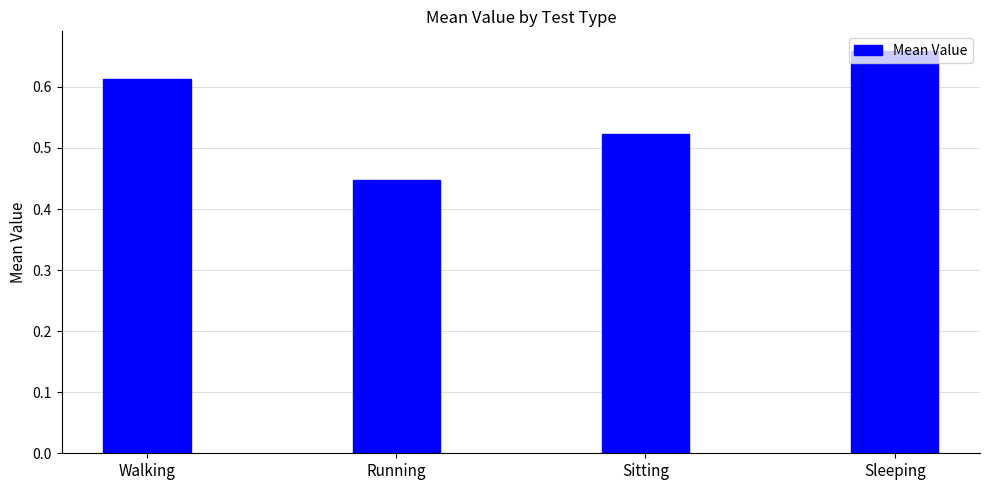

List the labels in order of value, smallest first.

Running, Sitting, Walking, Sleeping